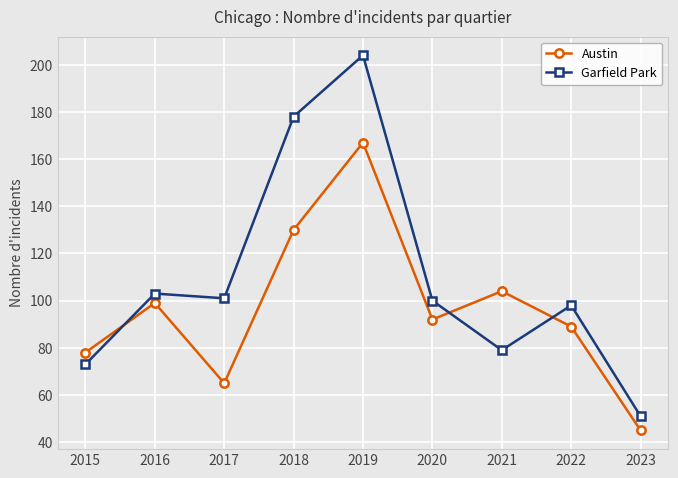

What is the maximum value for Austin?

167